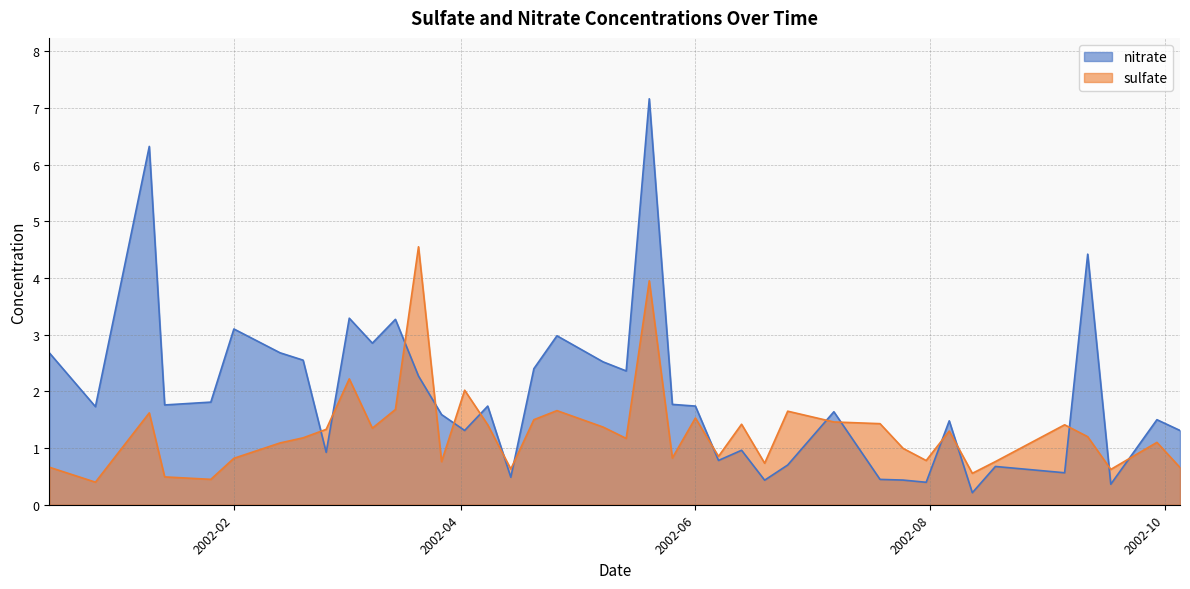

True or false: sulfate has more than 0 points higher than both neighbors.

True